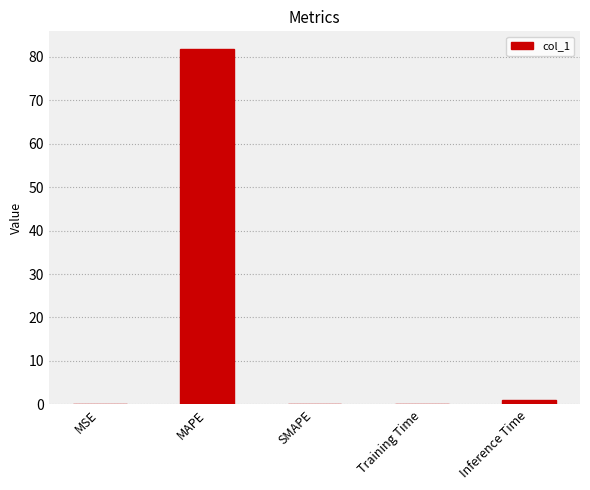

At which category does the chart reach its peak across all series?

MAPE